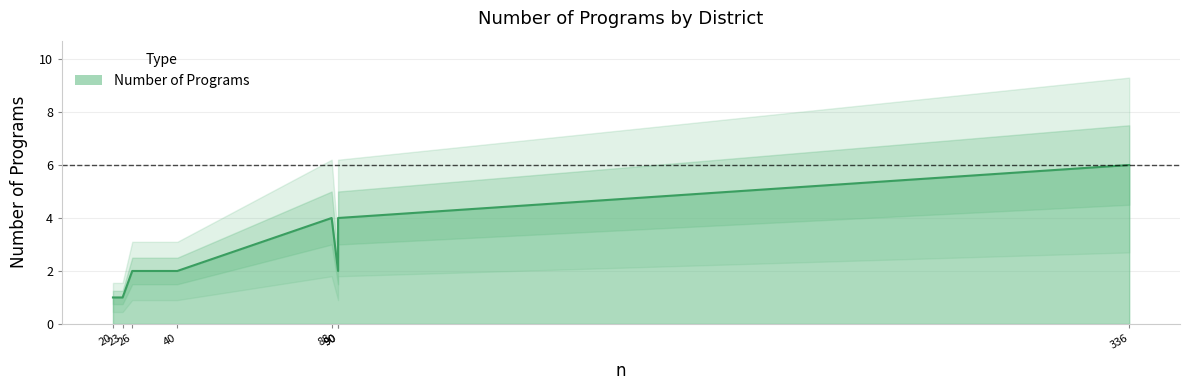

True or false: there are more than 2 points higher than both neighbors.

False